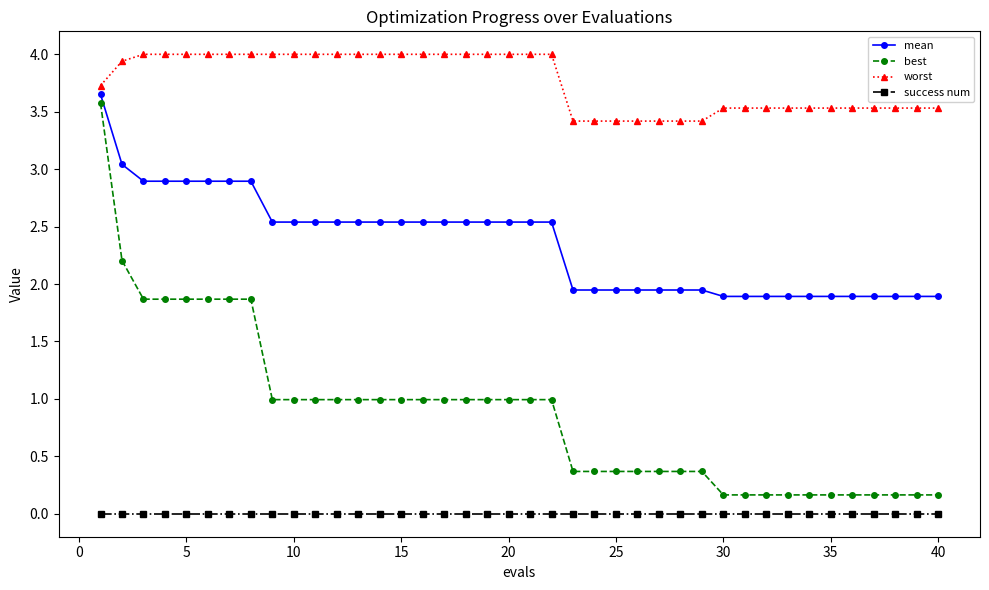

Rank the series by their average value, from highest to lowest.

worst, mean, best, success num